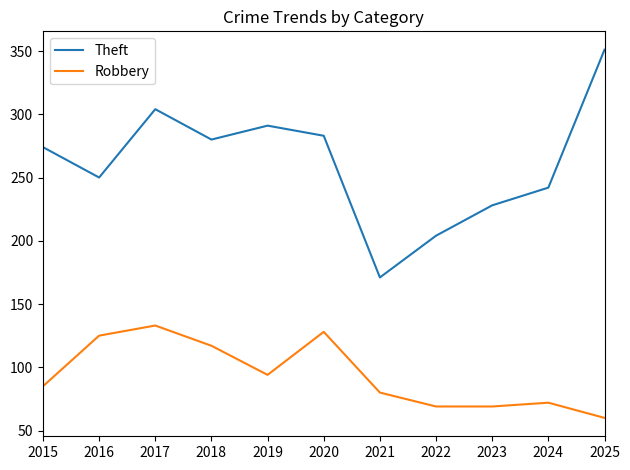

What is the total value across all series at 2016?

375